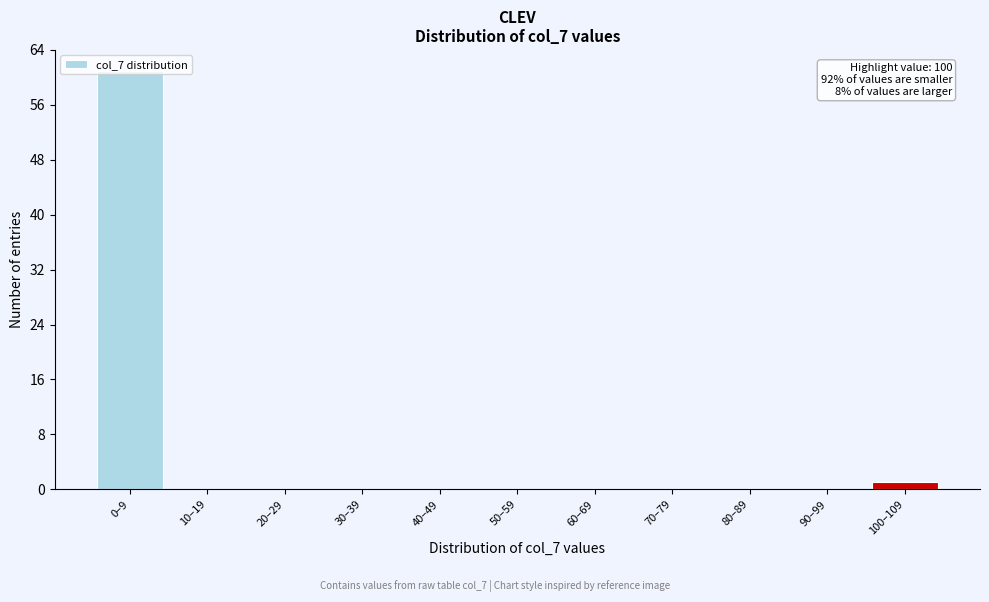

What is the sum of all values?

62